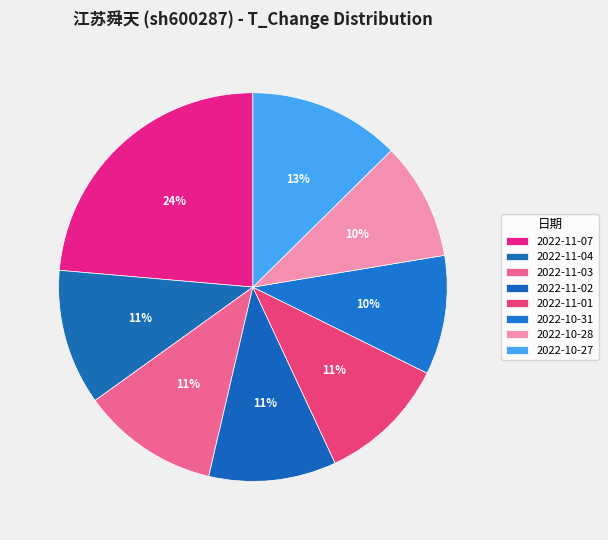

Does 2022-10-27 account for over 50% of the chart?

No